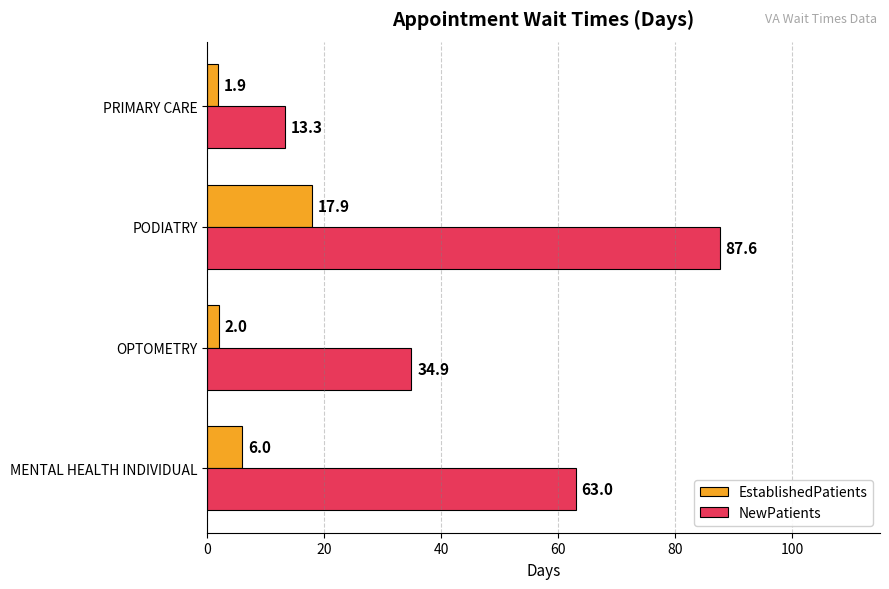

List the series in order of their overall mean, lowest first.

EstablishedPatients, NewPatients